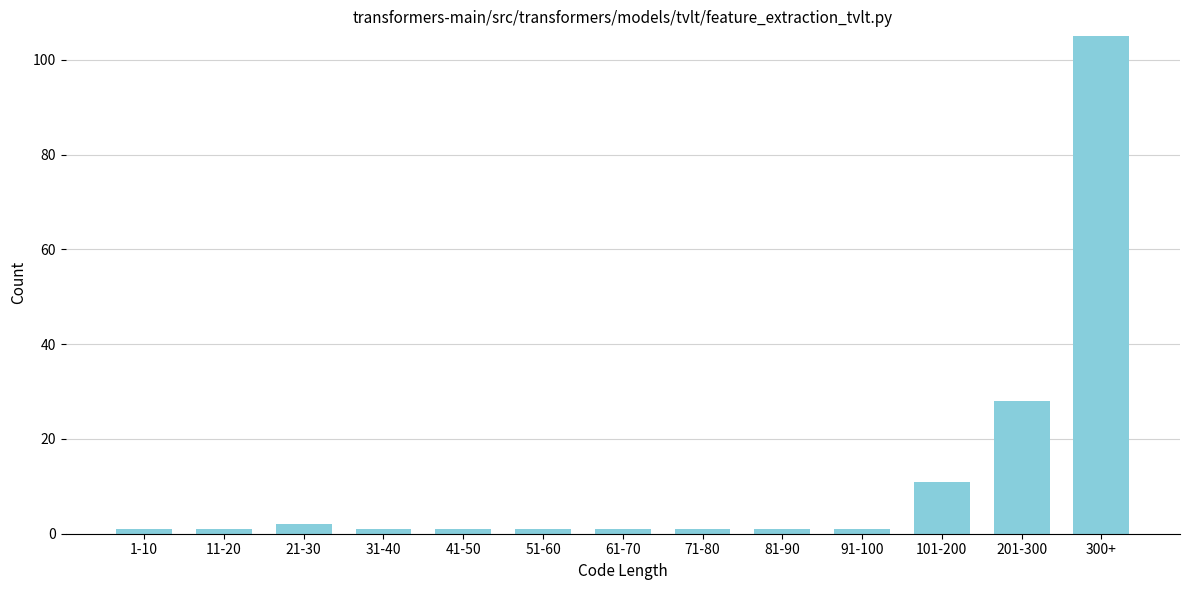

Reading left to right, list all the values displayed in this chart.

1-10=1	11-20=1	21-30=2	31-40=1	41-50=1	51-60=1	61-70=1	71-80=1	81-90=1	91-100=1	101-200=11	201-300=28	300+=105